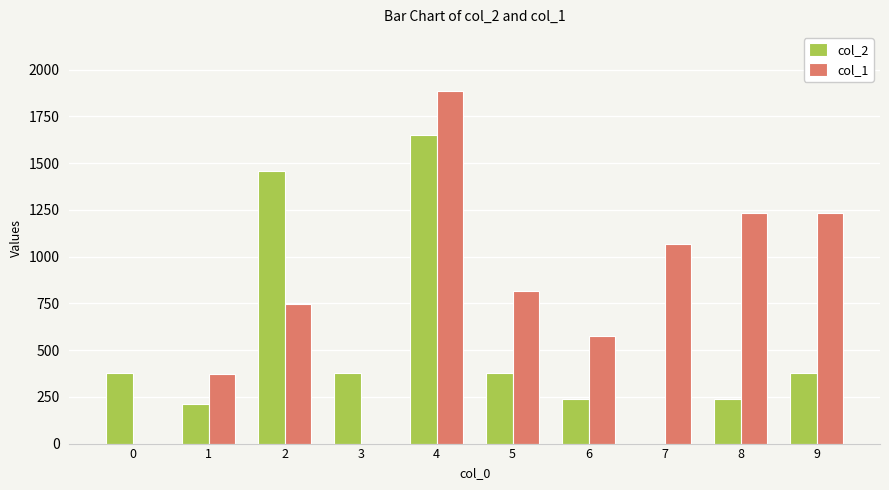

The value of col_1 at 1 is 374. True or false?

True